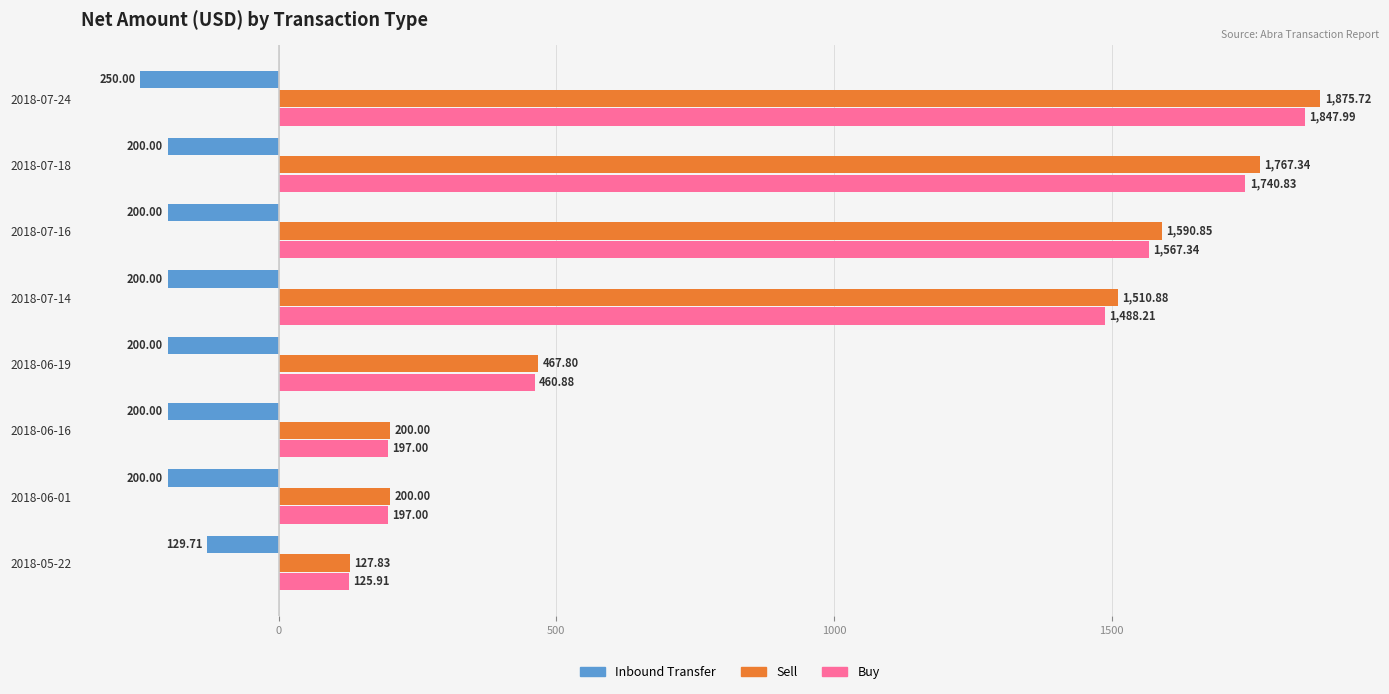

Which series has the largest range (max minus min)?

Sell